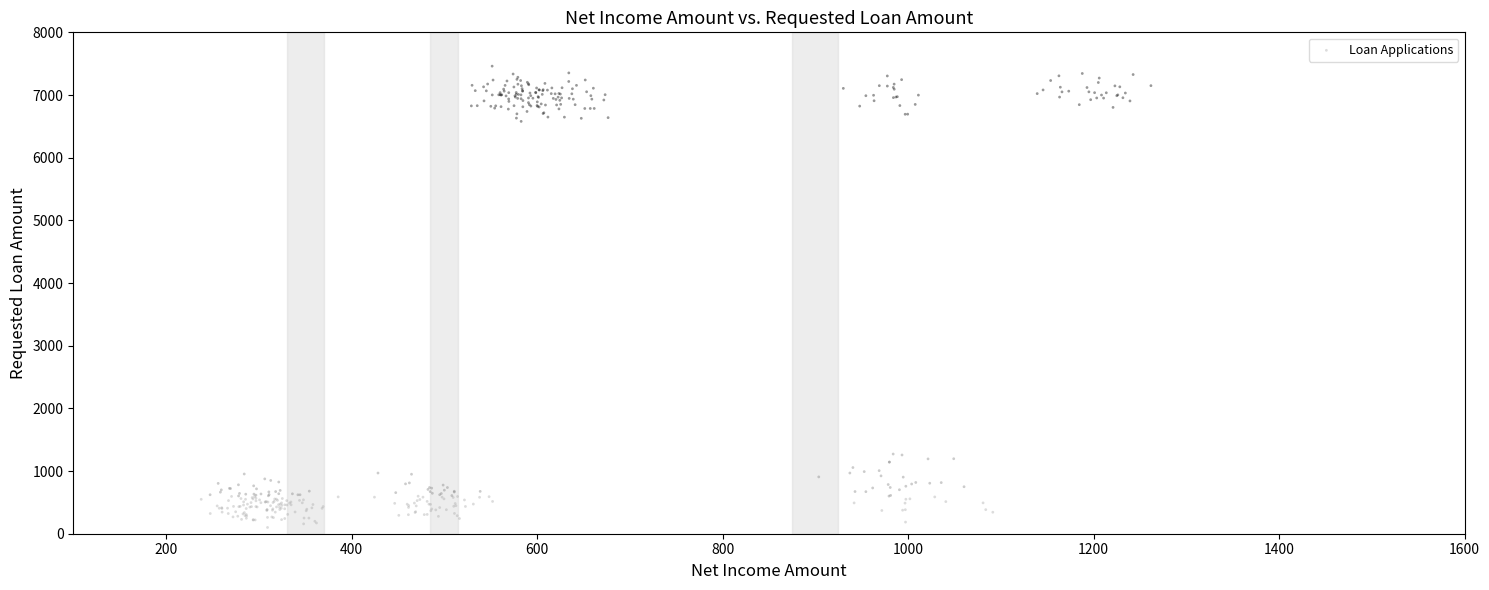

What is the range of X values (max minus min)?

1024.0